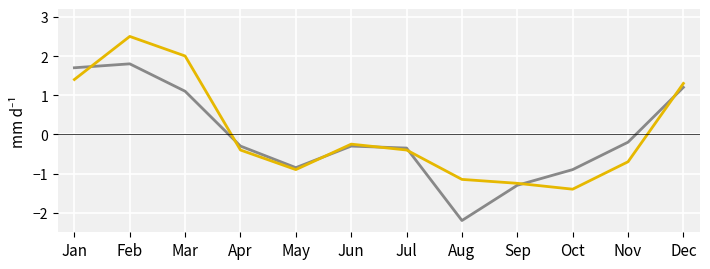

What is the greatest value displayed?

2.5